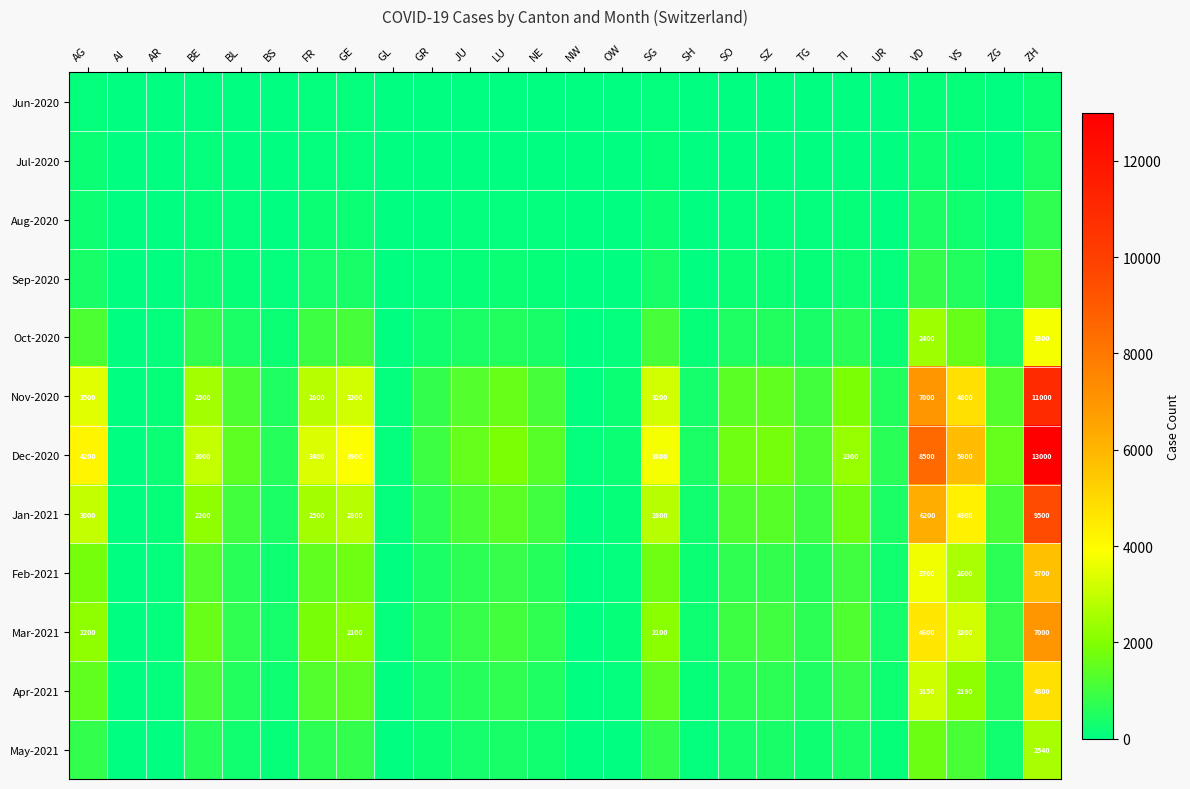

True or false: Dec-2020 has a value of 1132 at GE.

False